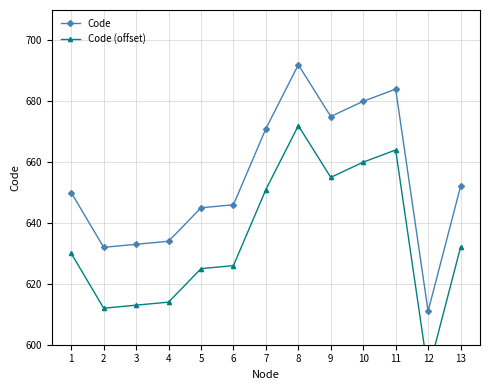

Is this an area chart (filled region under the line)?

No